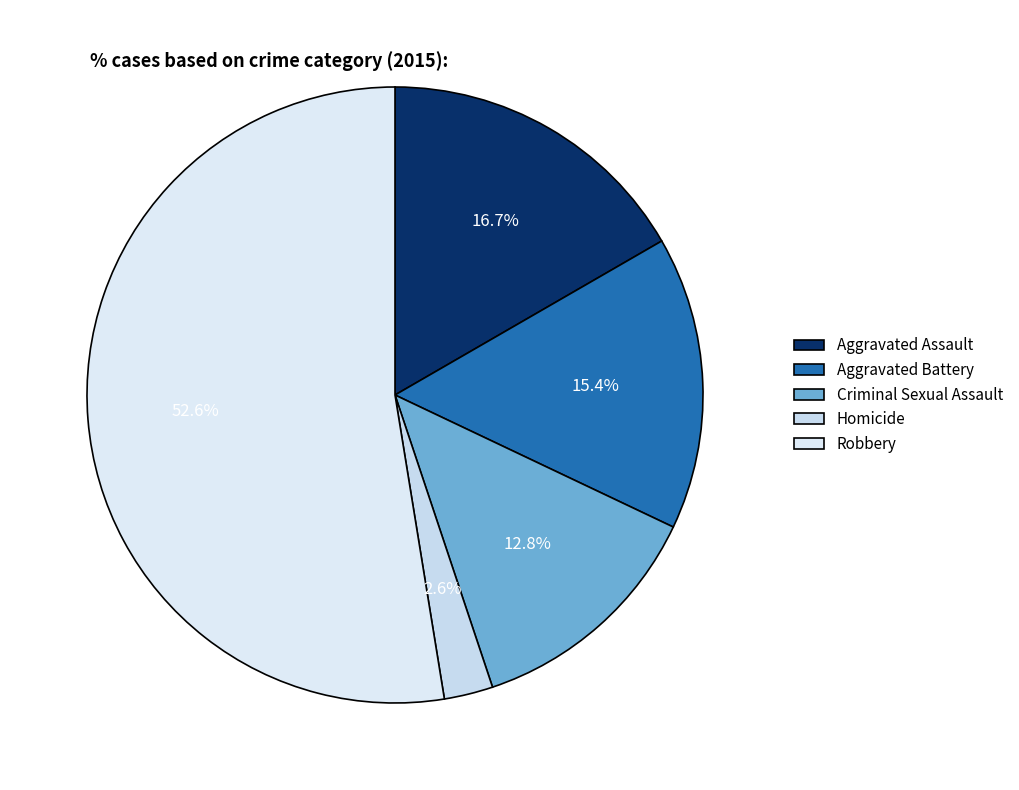

Rank the categories by value from highest to lowest.

Robbery, Aggravated Assault, Aggravated Battery, Criminal Sexual Assault, Homicide